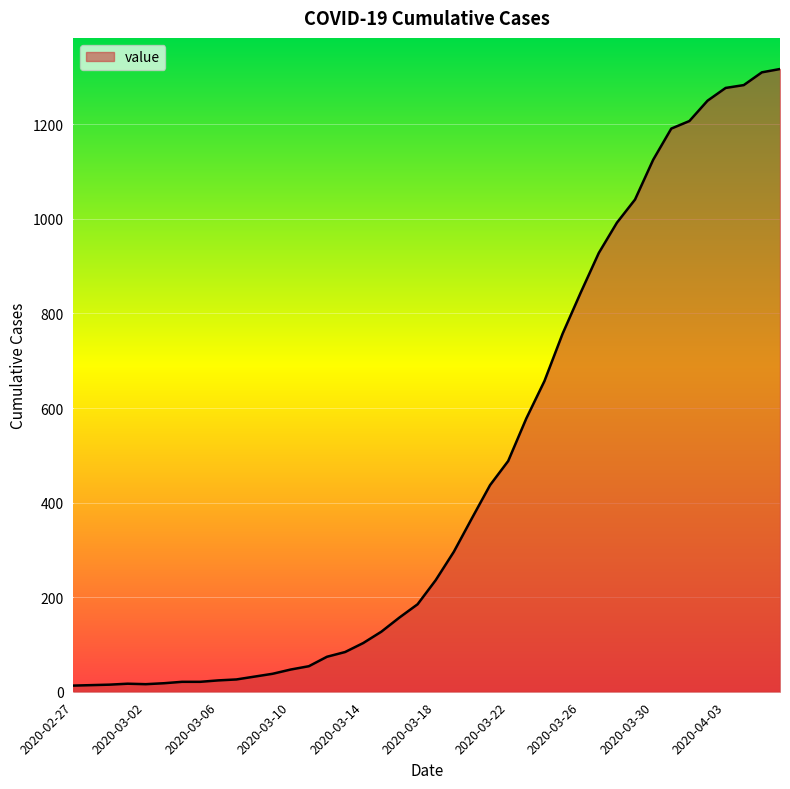

What is the maximum value shown in the chart?

1317